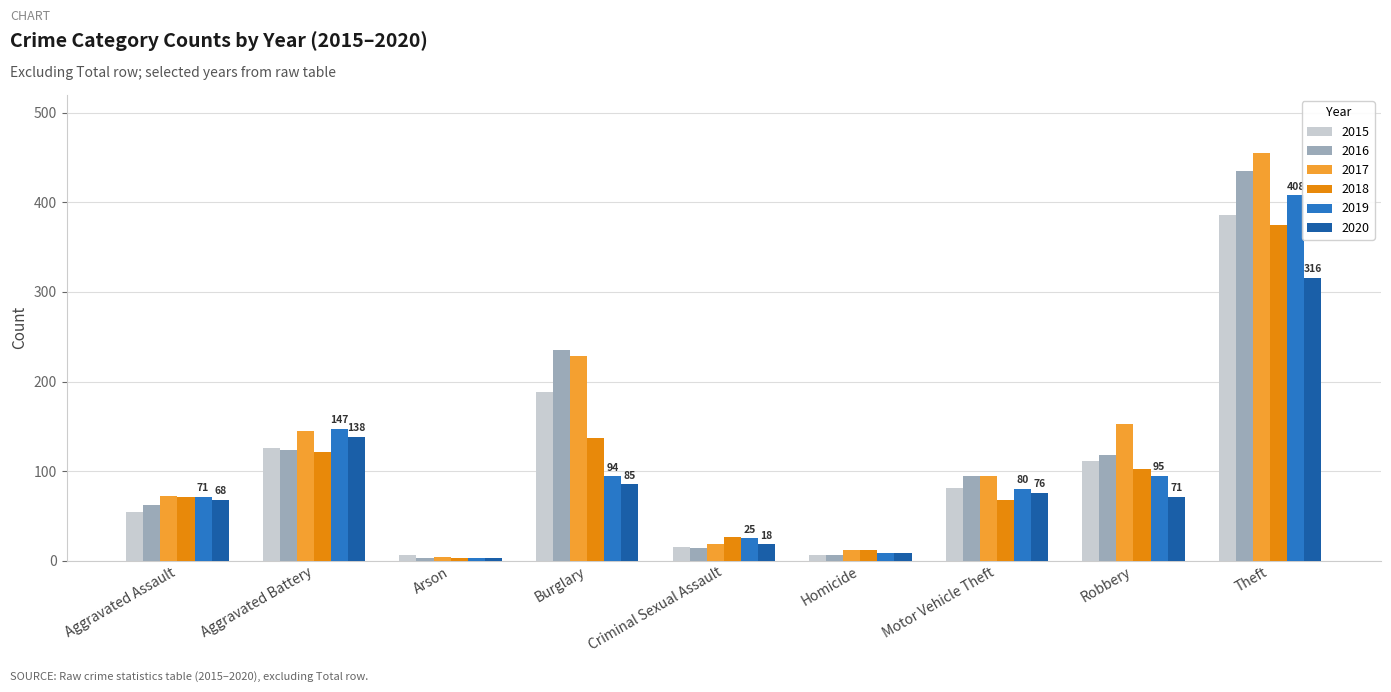

Rank the series by their maximum value, from lowest to highest.

2020, 2018, 2015, 2019, 2016, 2017